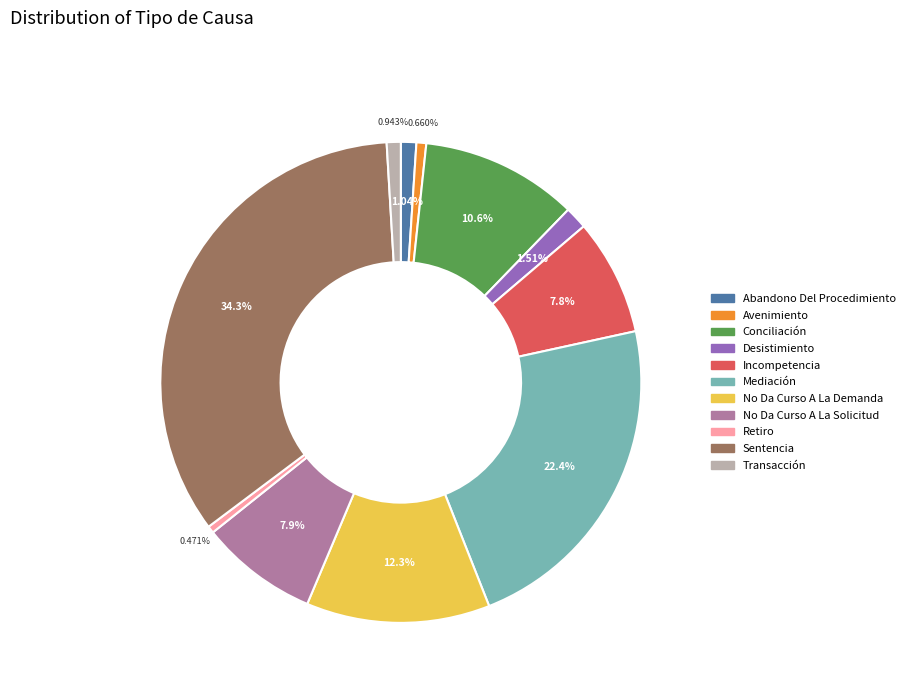

To the nearest percent, what is the average slice percentage?

9%